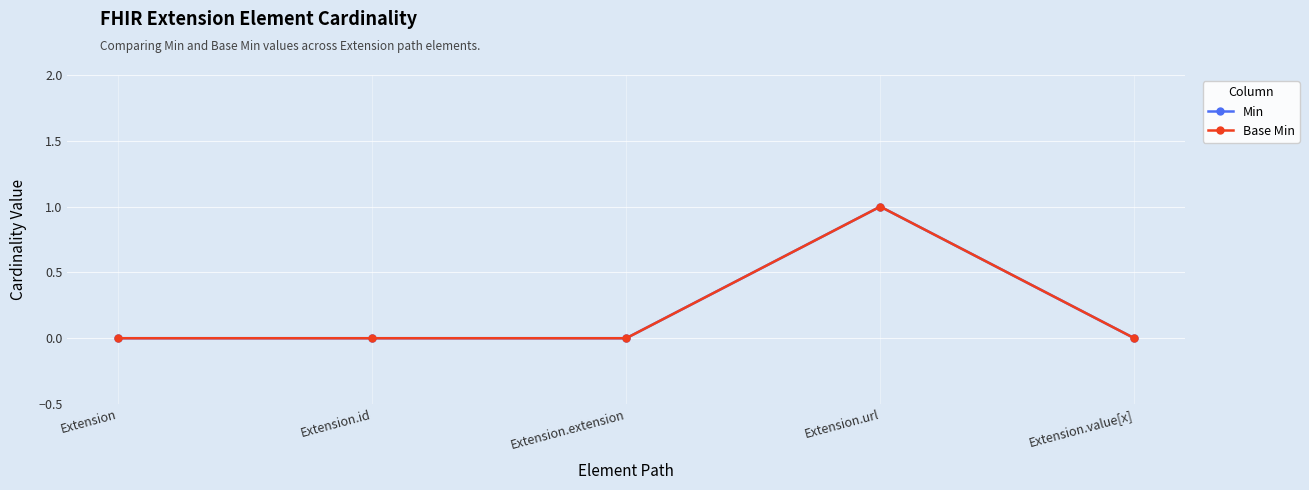

What position from the right is Extension.id?

4